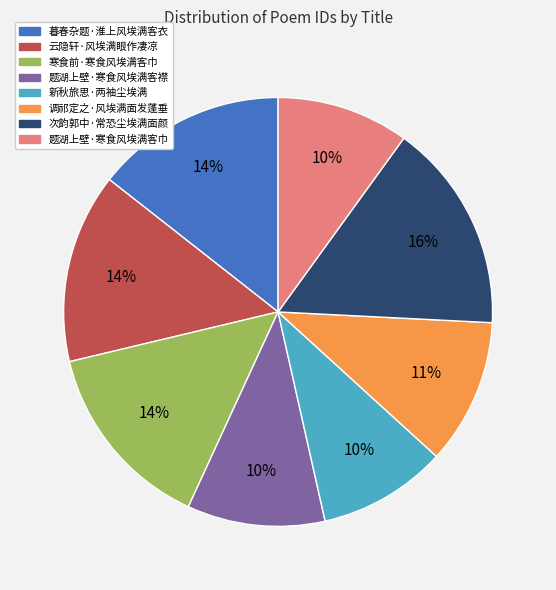

True or false: 题湖上壁·寒食风埃满客巾 accounts for 10% of the total.

True